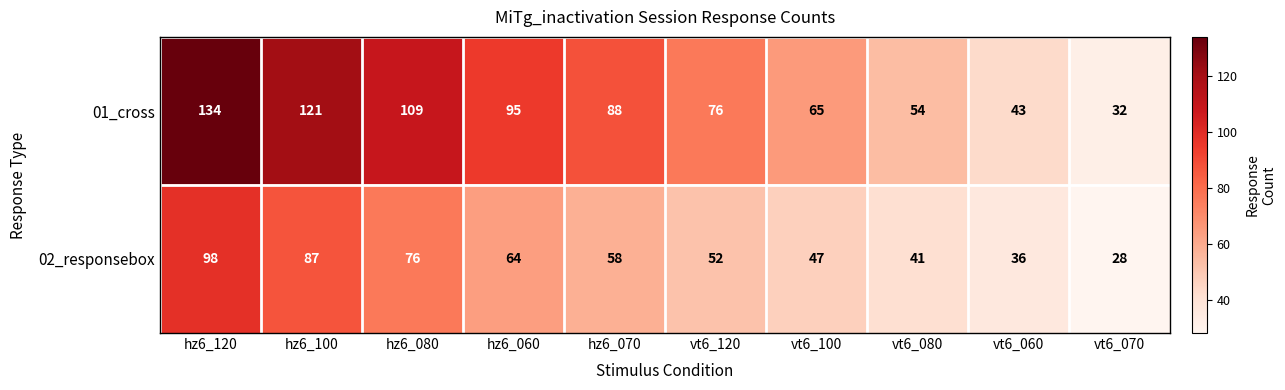

Reading right to left, list all the values displayed in this chart.

01_cross: vt6_070=32	vt6_060=43	vt6_080=54	vt6_100=65	vt6_120=76	hz6_070=88	hz6_060=95	hz6_080=109	hz6_100=121	hz6_120=134
02_responsebox: vt6_070=28	vt6_060=36	vt6_080=41	vt6_100=47	vt6_120=52	hz6_070=58	hz6_060=64	hz6_080=76	hz6_100=87	hz6_120=98